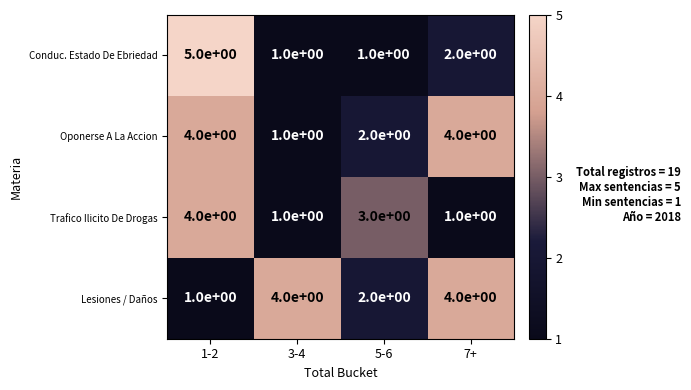

What is the greatest value displayed?

5